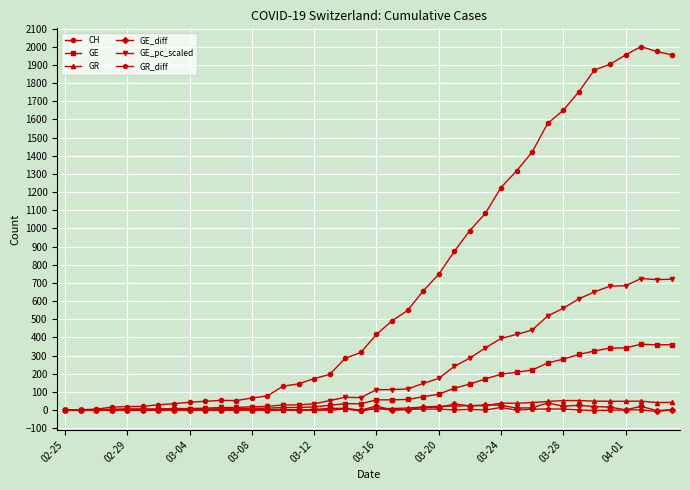

Which series has the largest total across all categories?

CH